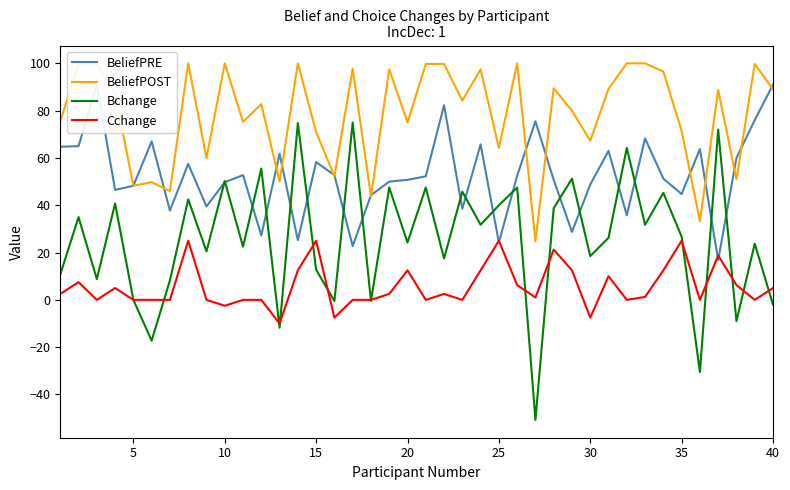

Which series has the largest range (max minus min)?

Bchange